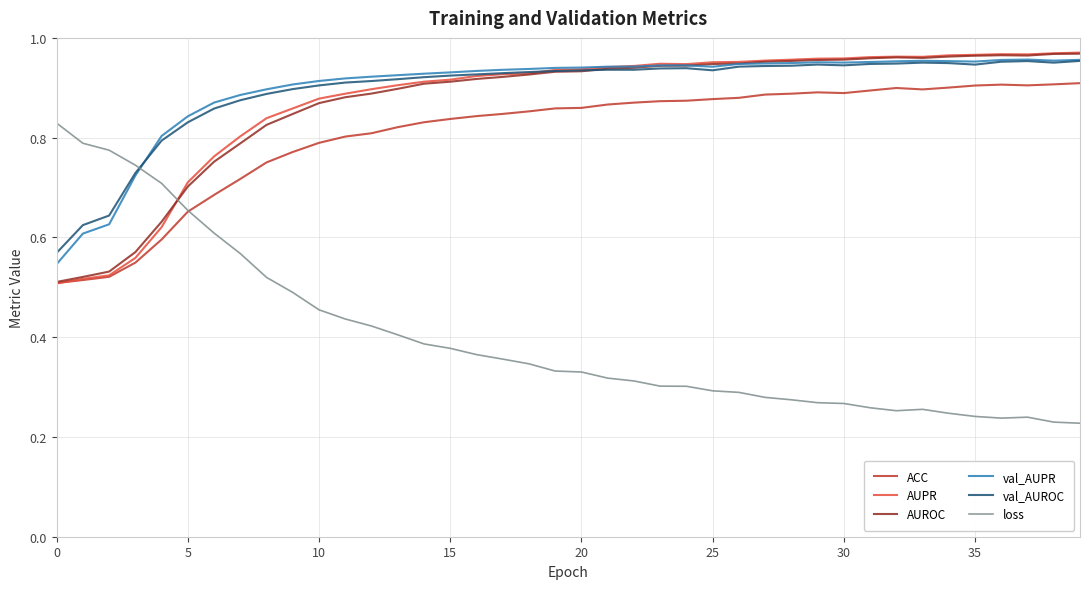

True or false: val_AUPR and loss intersect in this chart.

True